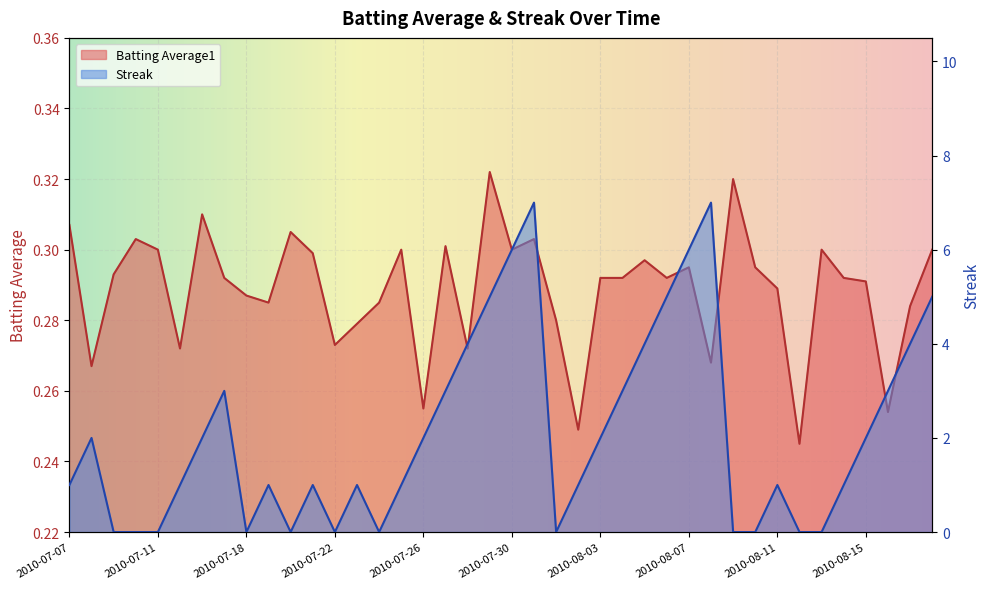

Where is the first local minimum for Batting Average1?

2010-07-08